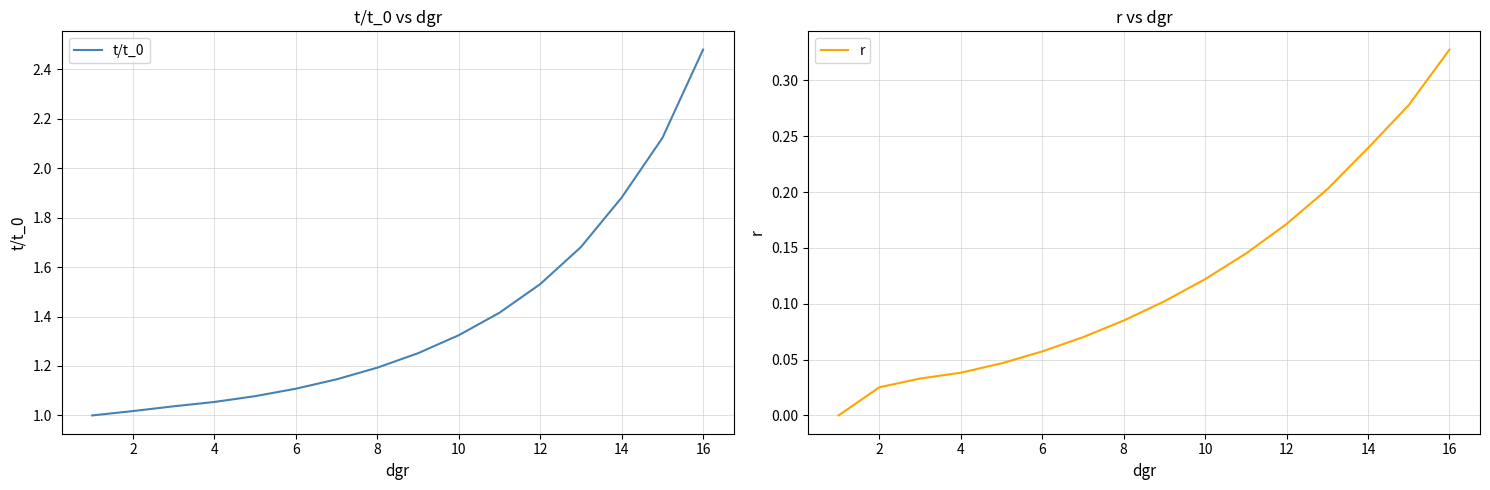

Rank the series by their average value, from lowest to highest.

r, t/t_0